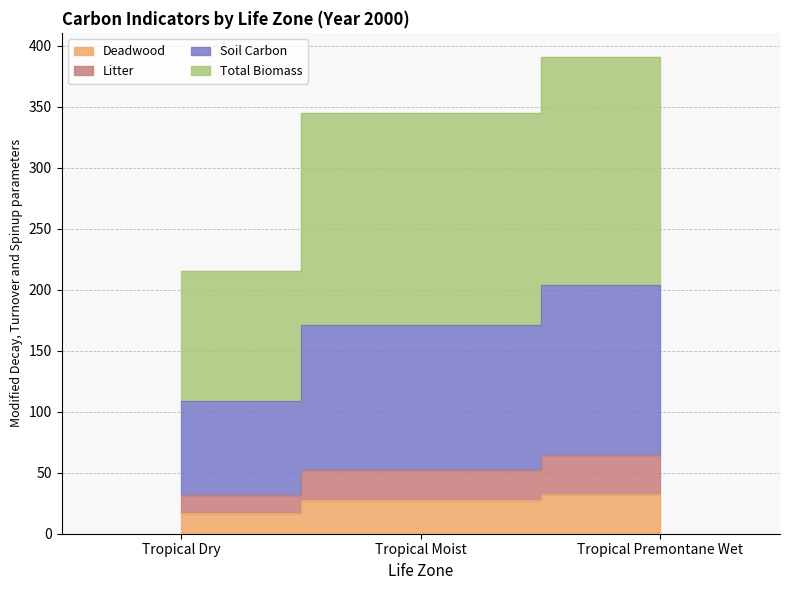

At which label does Litter reach its peak?

Tropical Premontane Wet